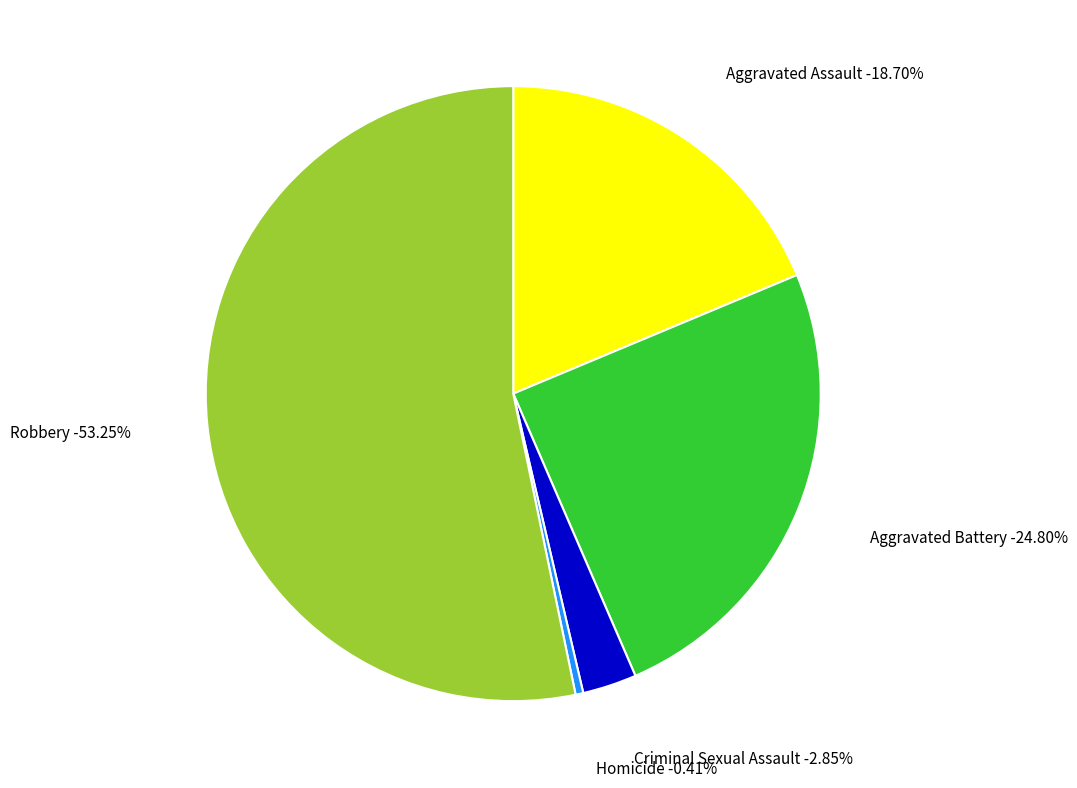

To the nearest percent, what percentage of the pie is Aggravated Assault?

19%